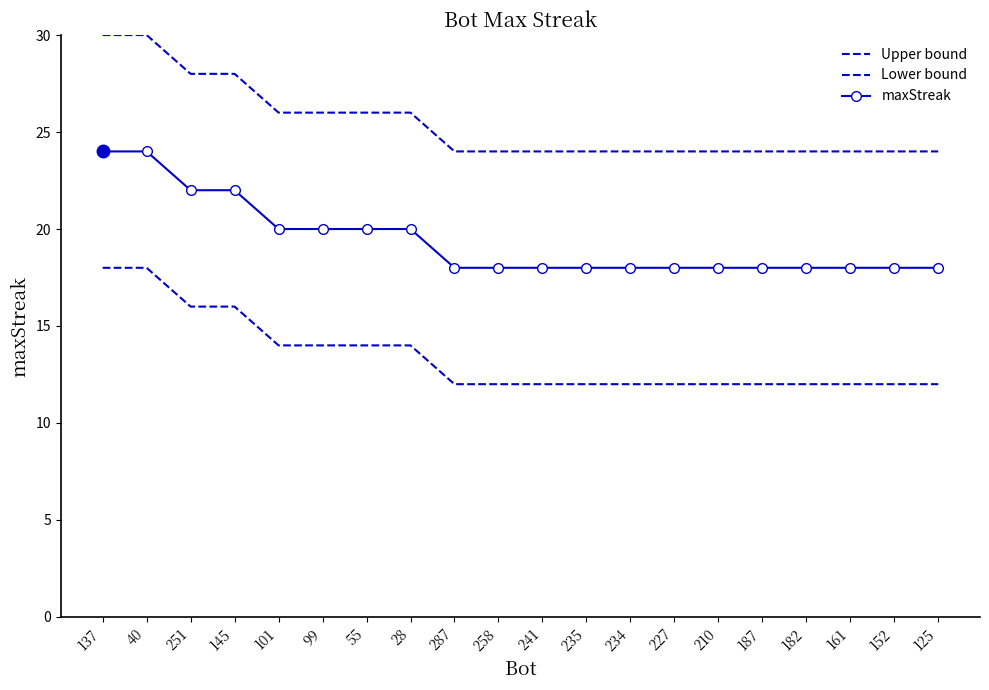

What is the average value of the Upper bound series?

25